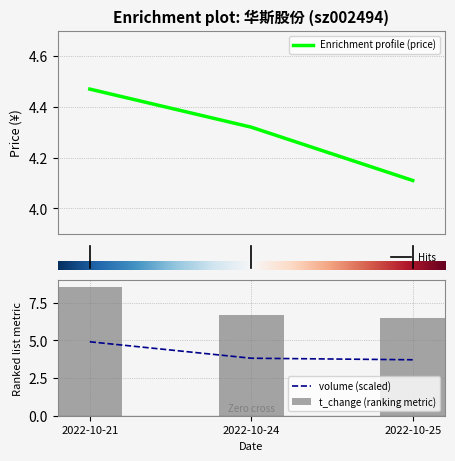

What is the average value of the volume series?

4.1